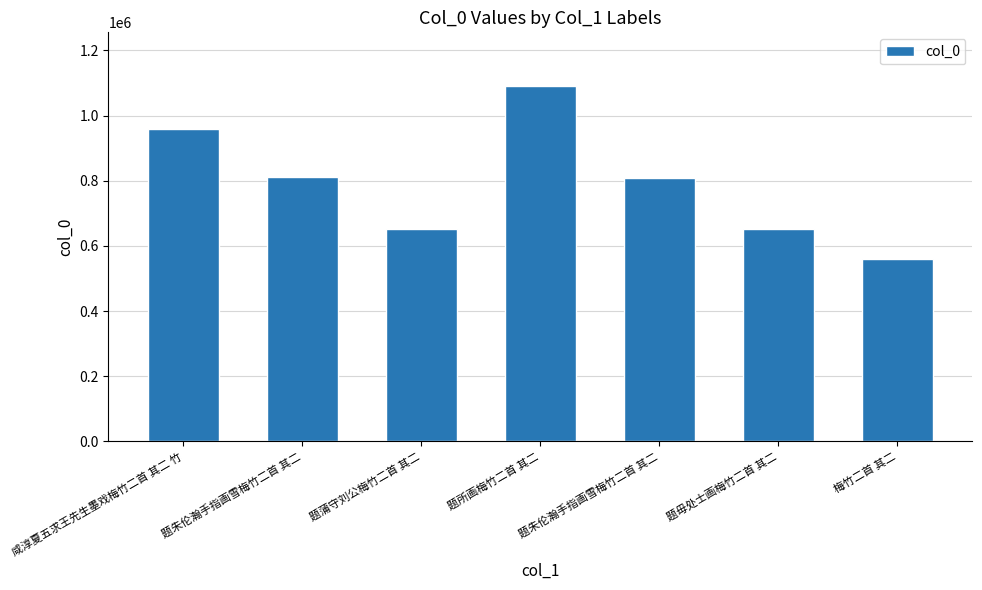

Which label corresponds to the smallest value in the chart?

梅竹二首 其二